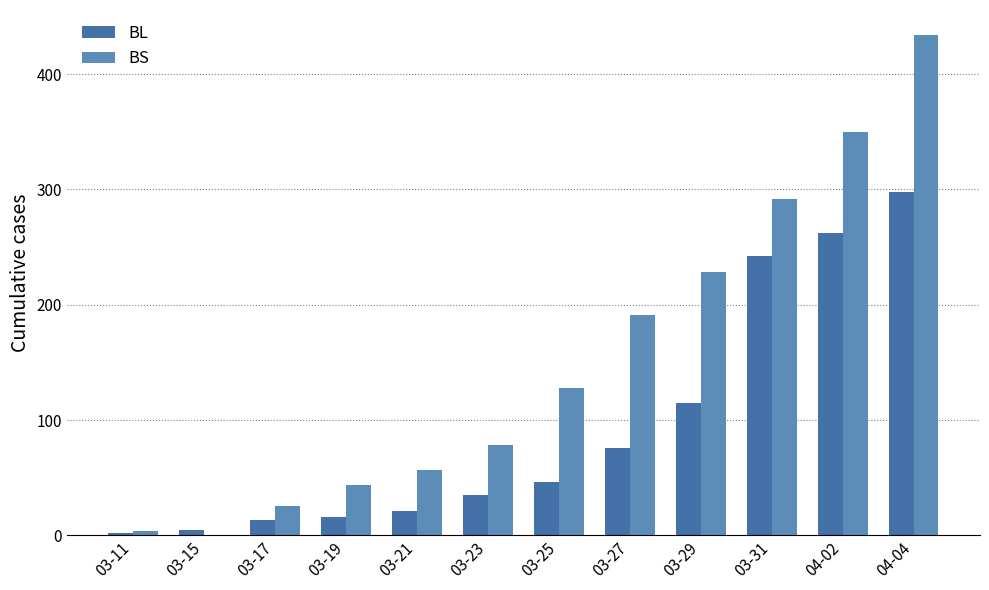

What is the average value of the BS series?

153